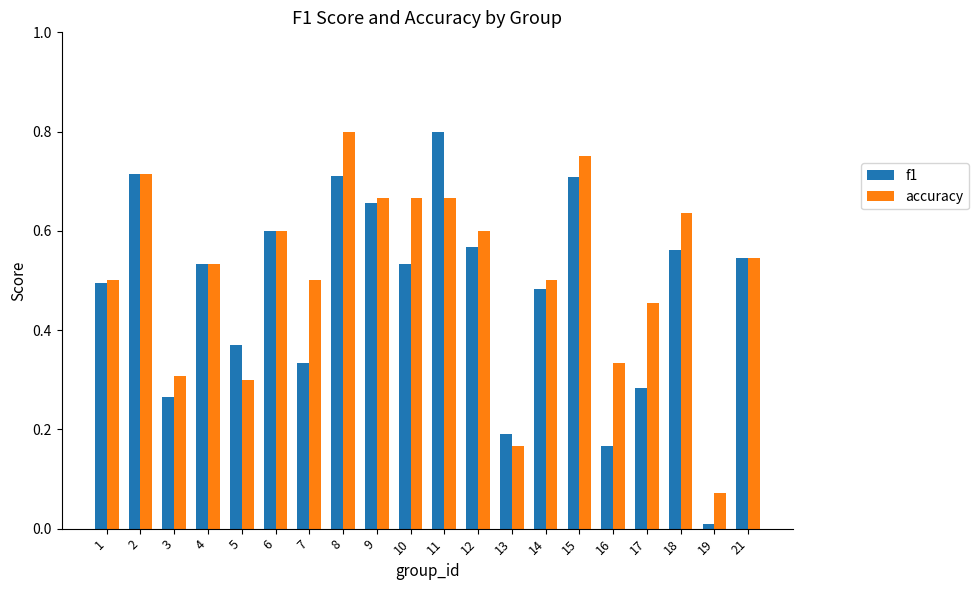

What is the sum of the f1 values at 8 and 6?

1.3